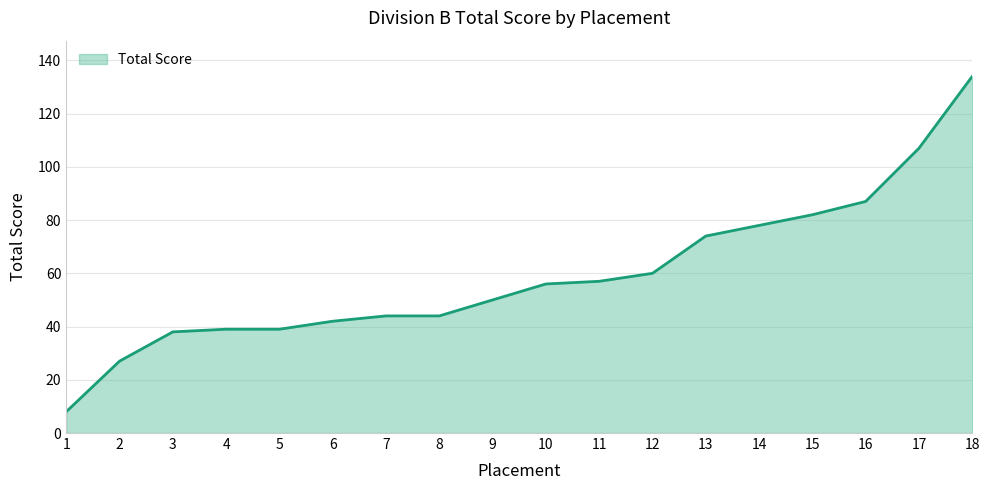

Which has a higher value, 12 or 3?

12